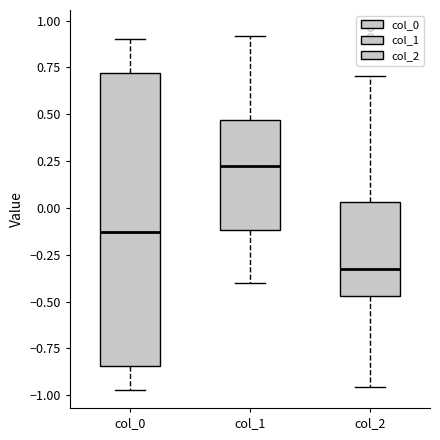

Which box has the lowest median line?

col_2